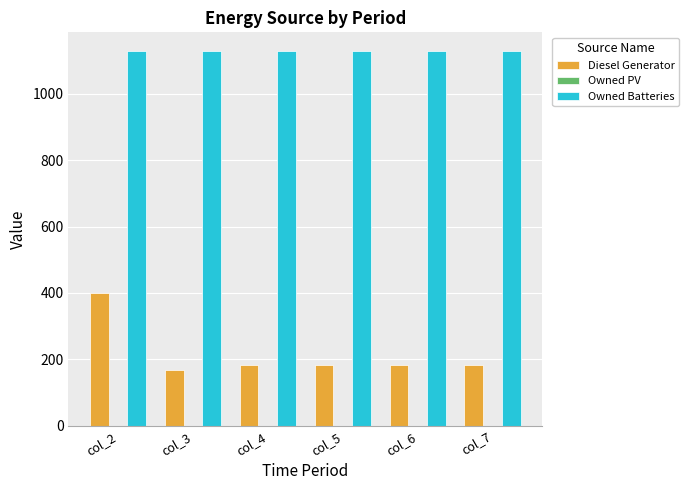

Count the number of data series in this chart.

2